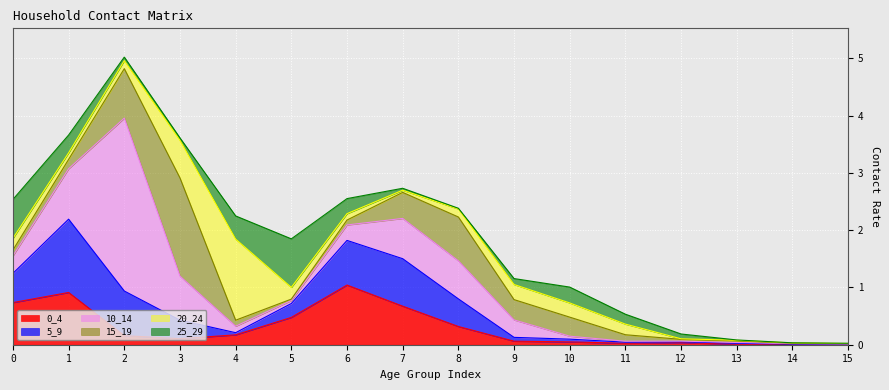

Rank the categories by 15_19 value from lowest to highest.

15, 14, 5, 13, 12, 6, 0, 4, 11, 1, 10, 9, 7, 8, 2, 3